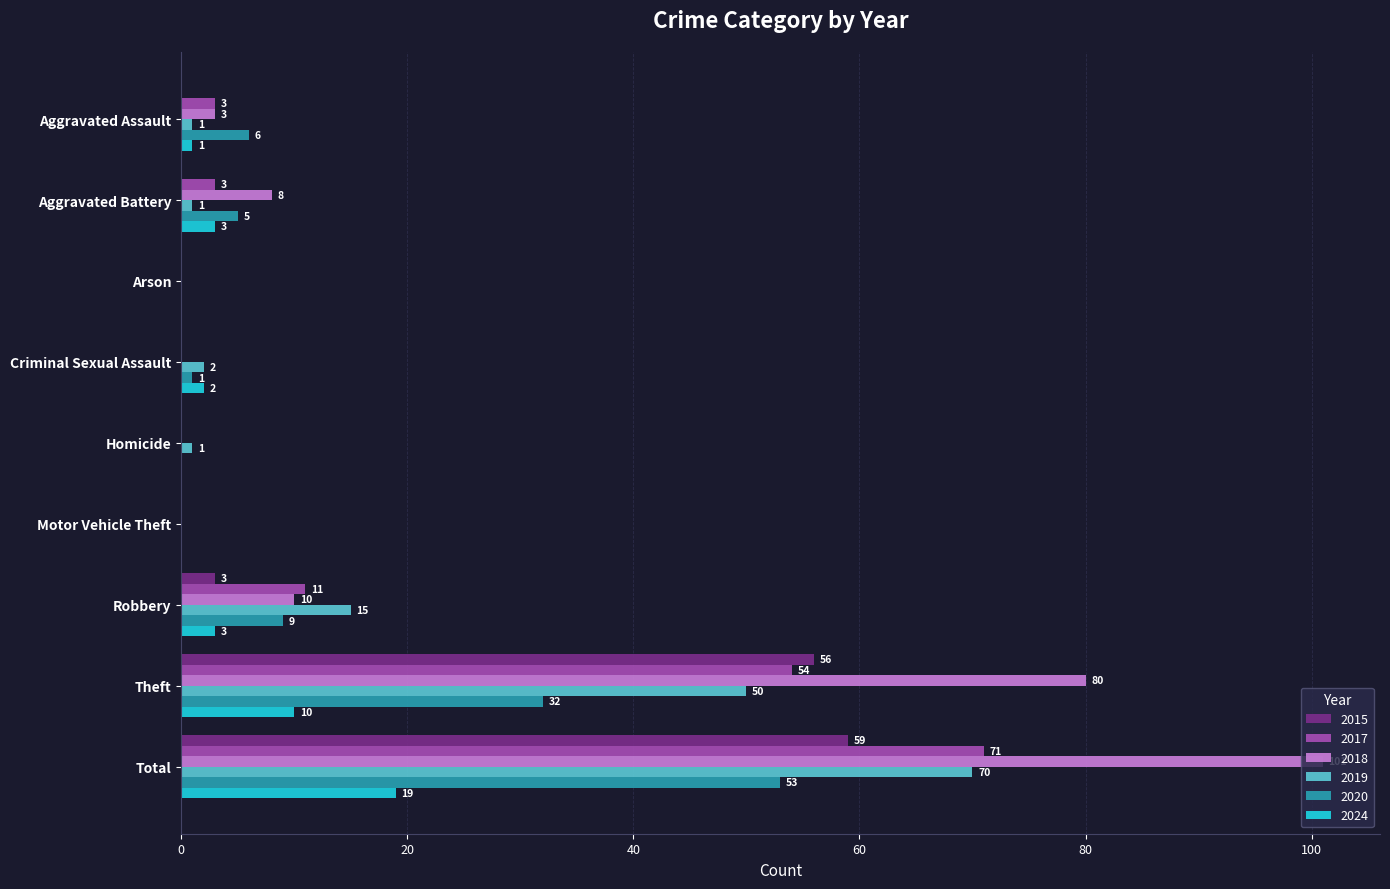

Is it true that 2018 equals 80 at Theft?

True